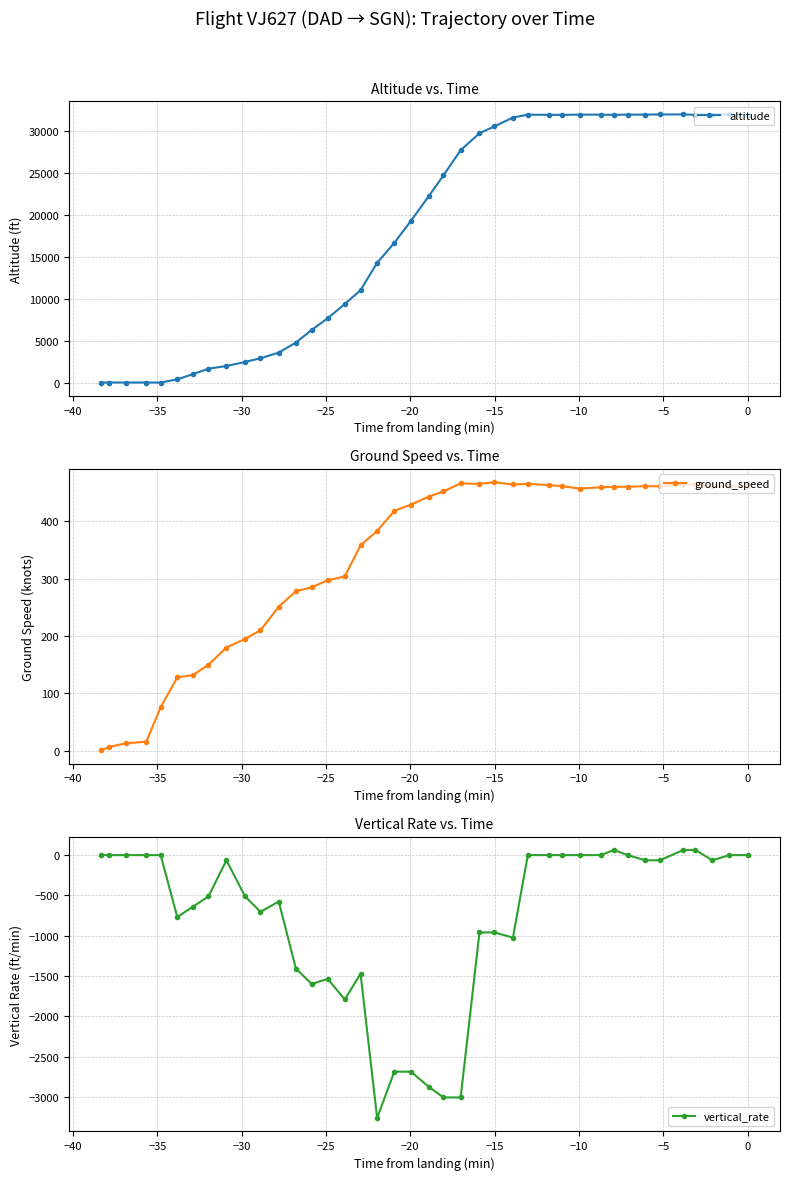

How many data points in altitude are less than 22325?

20